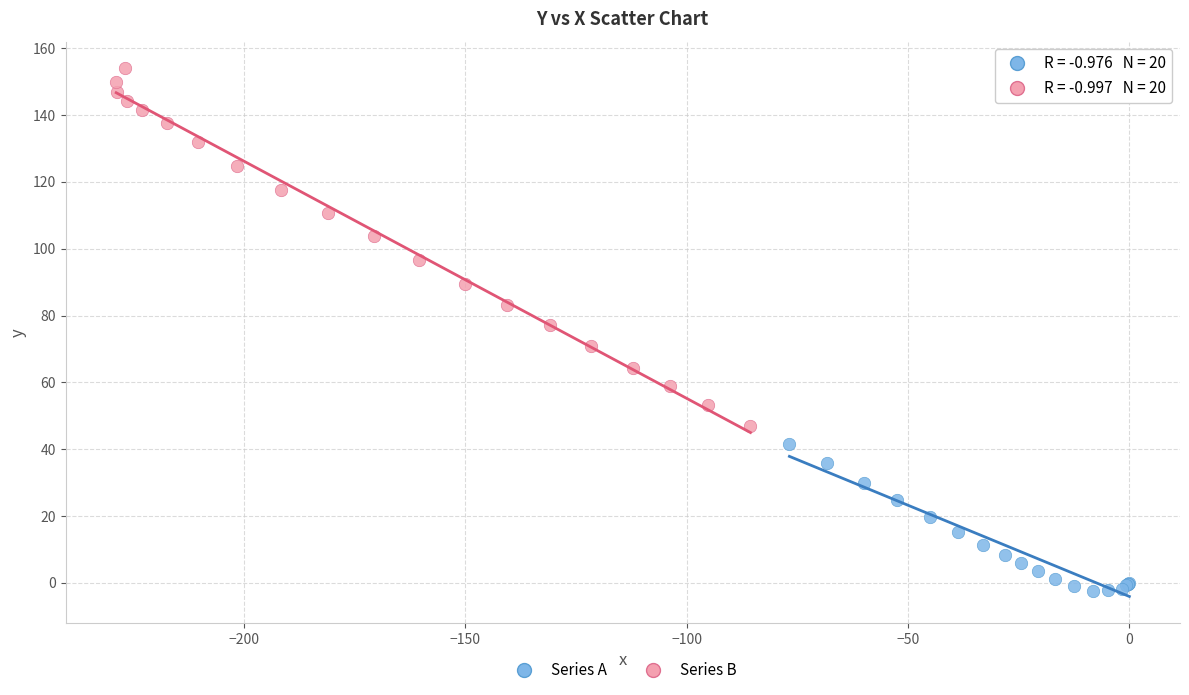

Which series reaches the maximum Y coordinate?

Series B